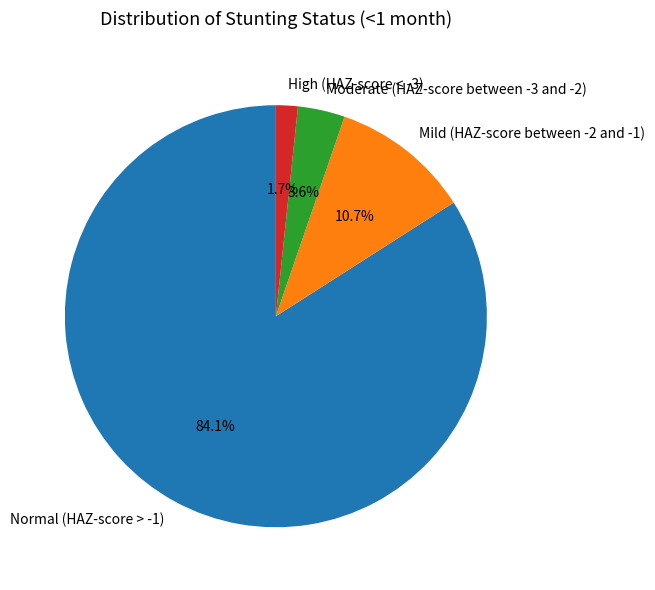

How many slices are in this pie chart?

4